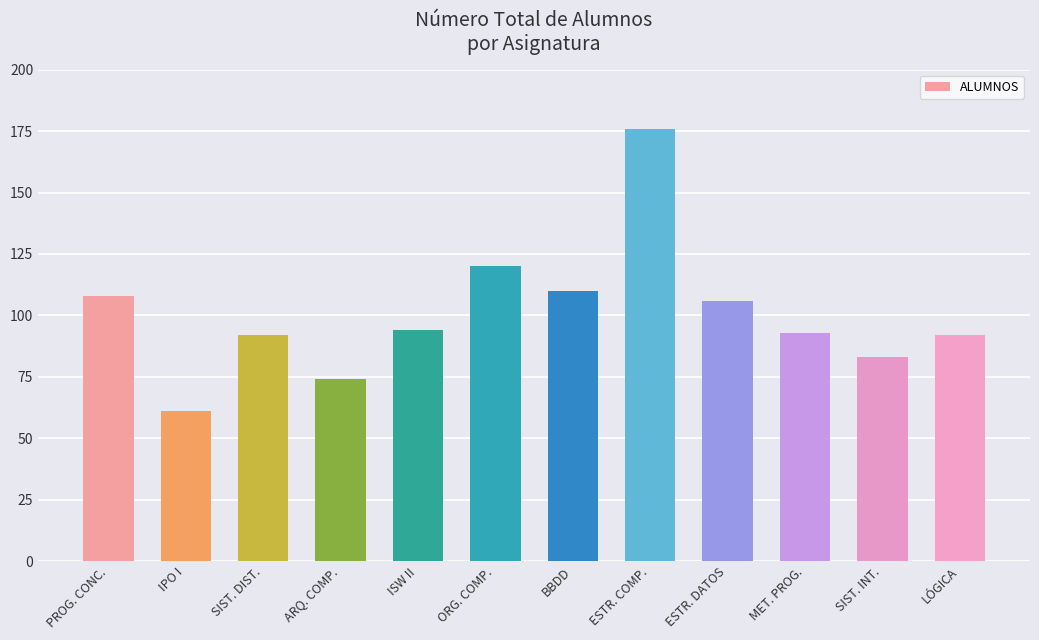

The chart shows a value of 22 at PROG. CONC.. True or false?

False